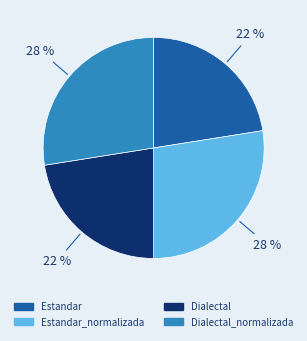

How many segments does this pie chart have?

4